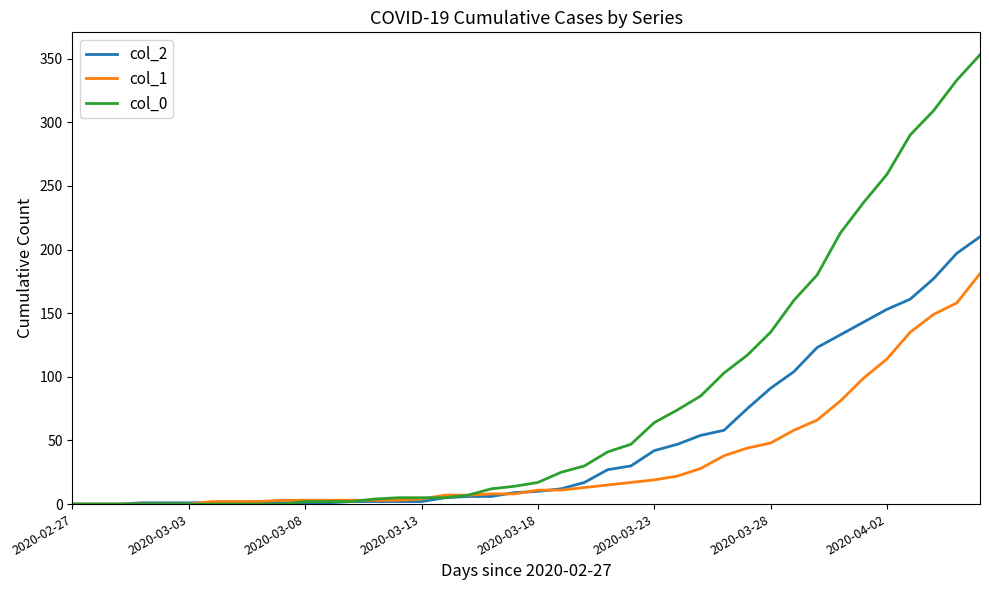

Which series has the largest total across all categories?

col_0